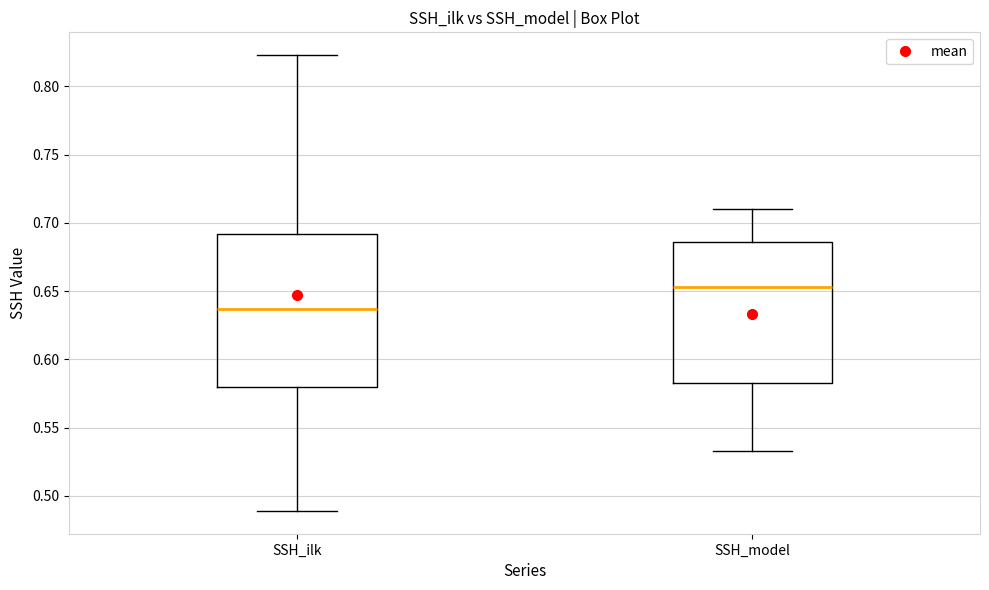

Where does the lower whisker of the box for SSH_model end on the y-axis? The values are not printed on the chart, so give them approximately, as read against the axis.

0.535